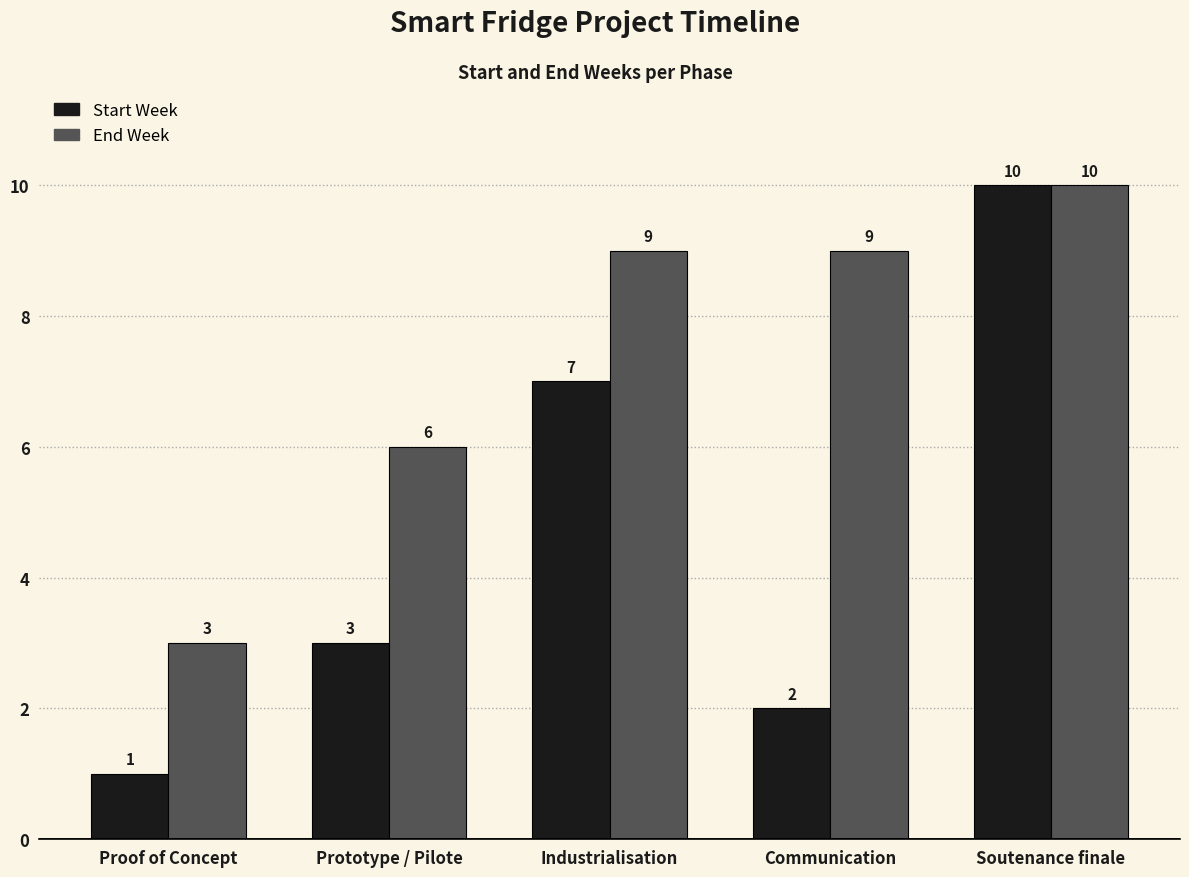

Rank the series by their average value, from lowest to highest.

Start Week, End Week